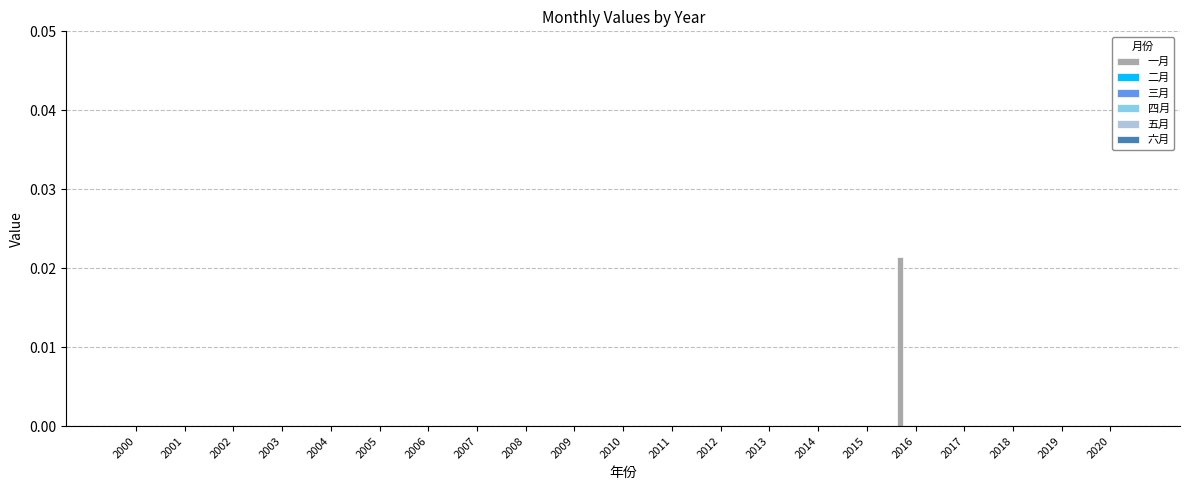

Count the number of categories in the chart.

21